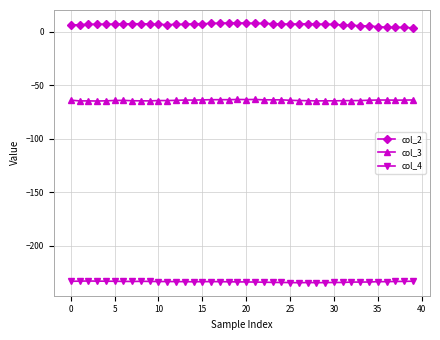

Which series has the largest total across all categories?

col_2